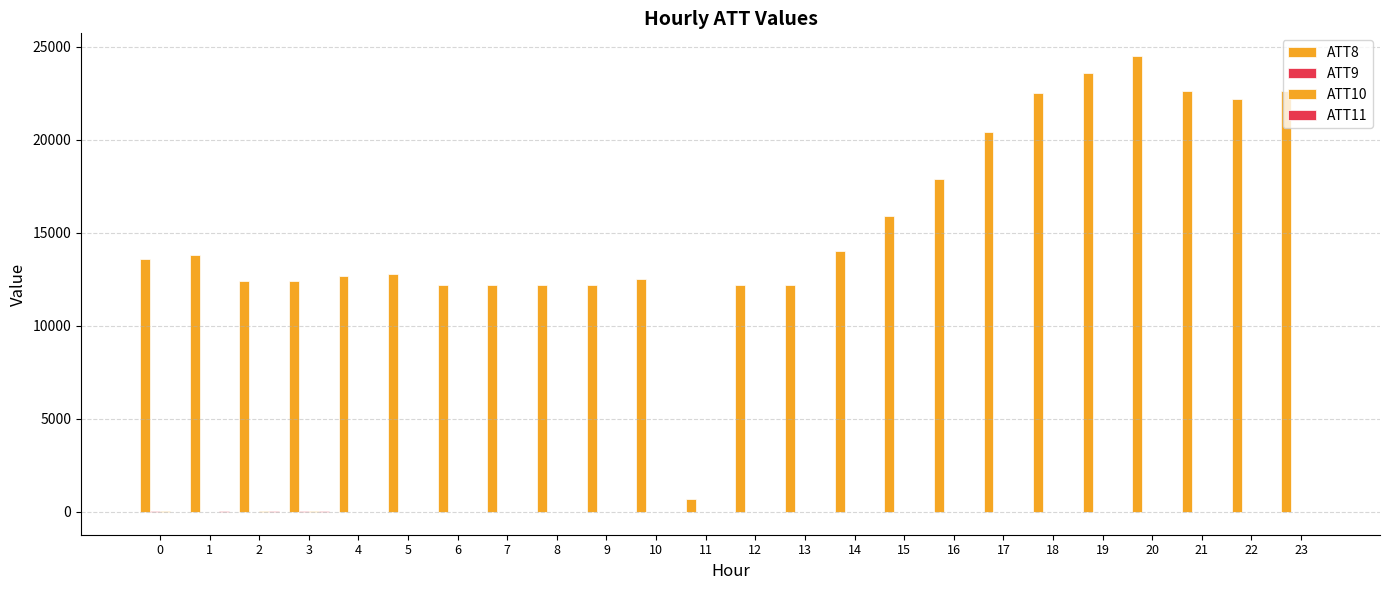

At which label does ATT8 first exceed 13600?

1